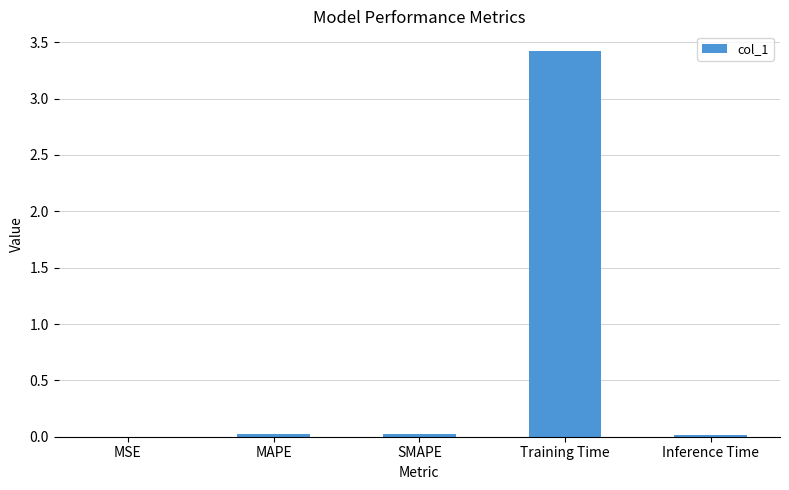

Between SMAPE and Training Time, which is larger?

Training Time